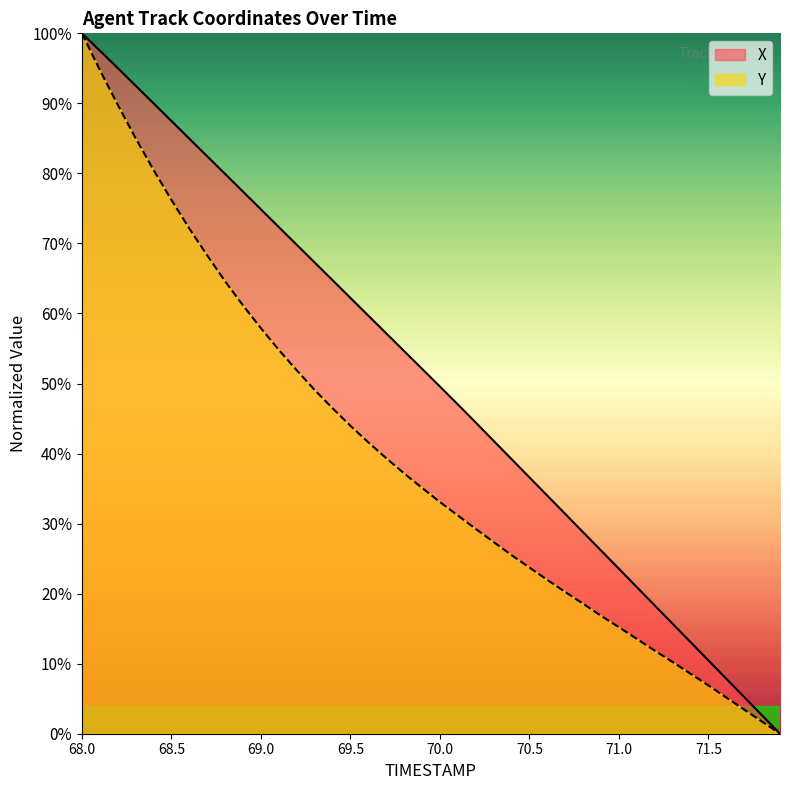

How many values in X are above zero?

39